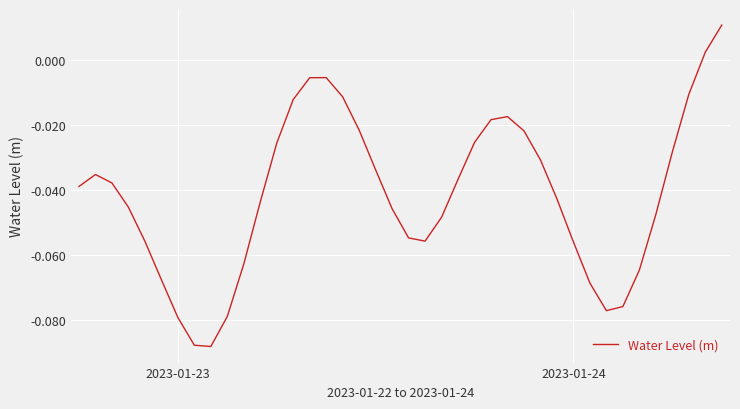

What is the label of the 37th point from the left?

36